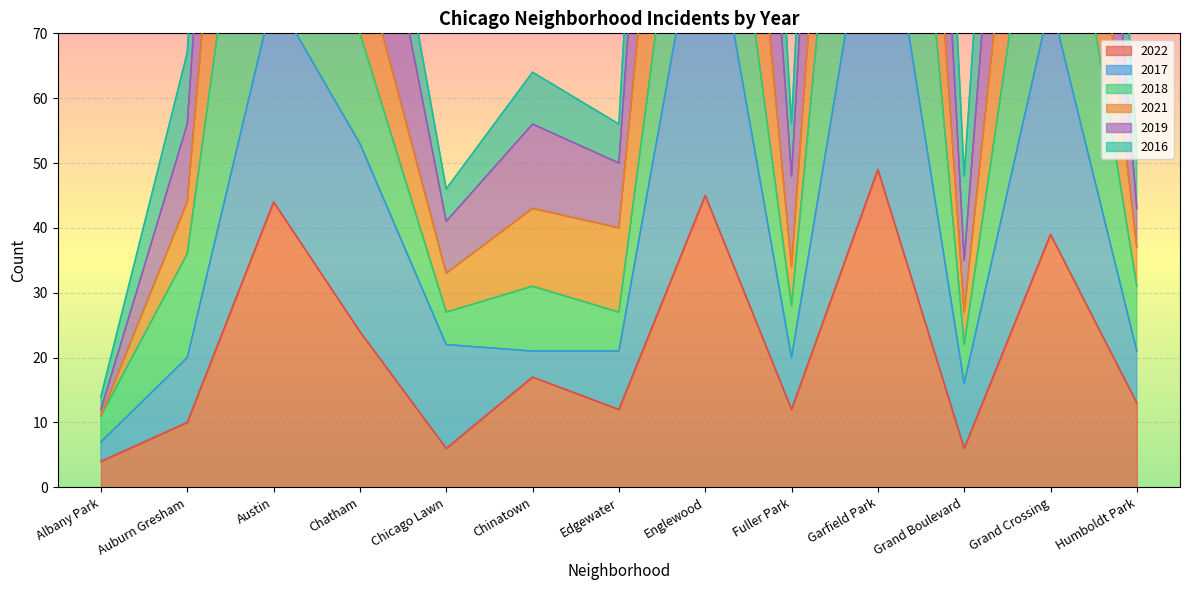

Does the chart display data point markers on the line(s)?

No